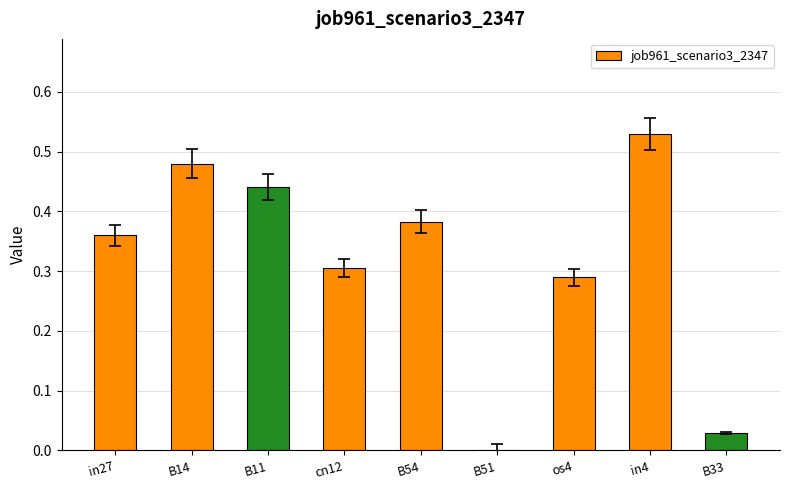

The chart shows a value of 0.3 at B51. True or false?

False